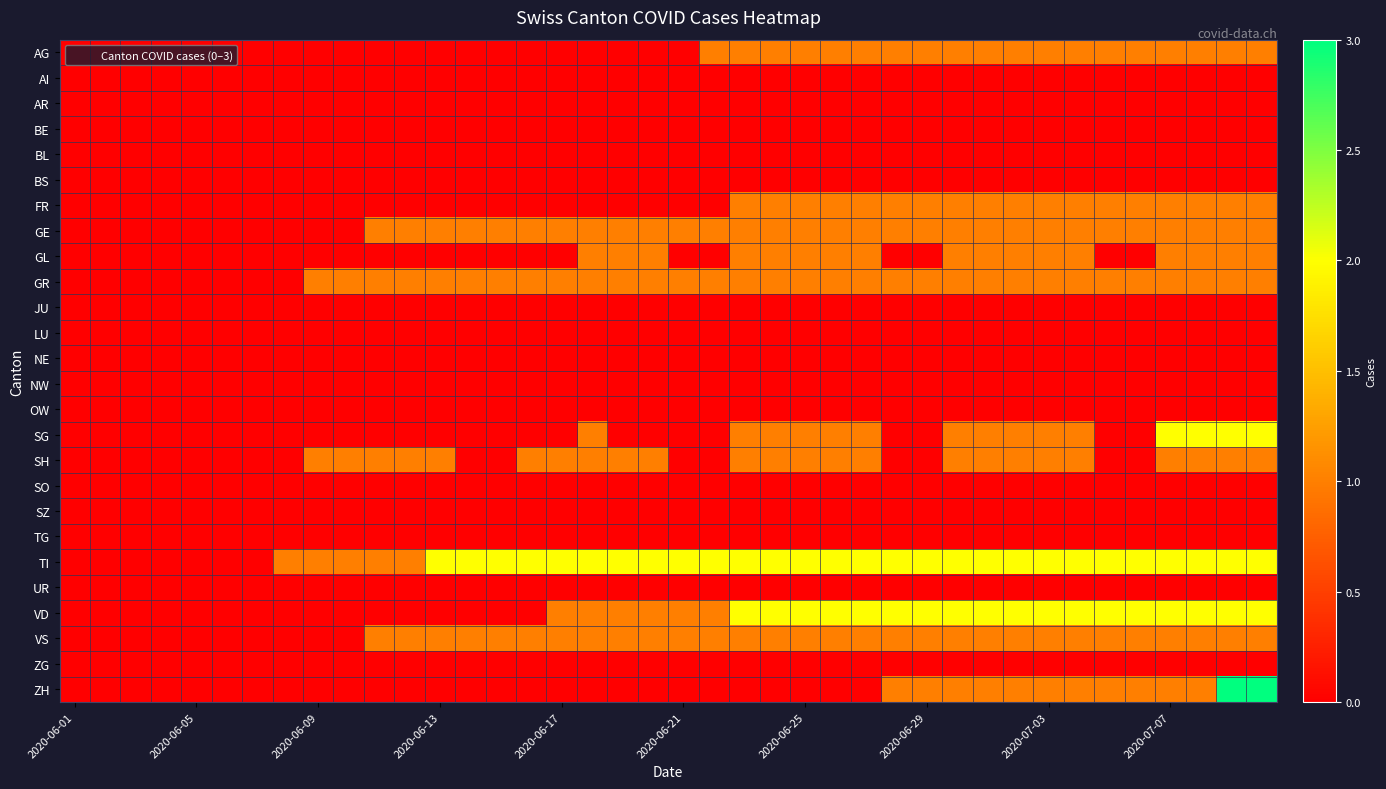

Which category has the lowest value across all series?

2020-06-01